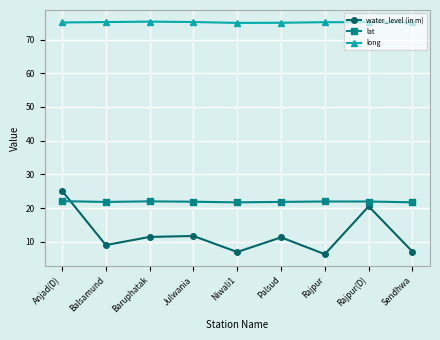

True or false: water_level (in m) has more than 2 points higher than both neighbors.

True